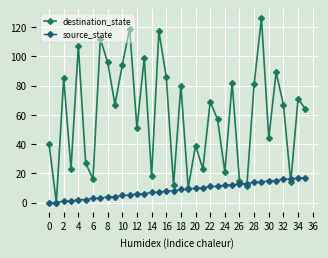

Which series has the largest total across all categories?

destination_state